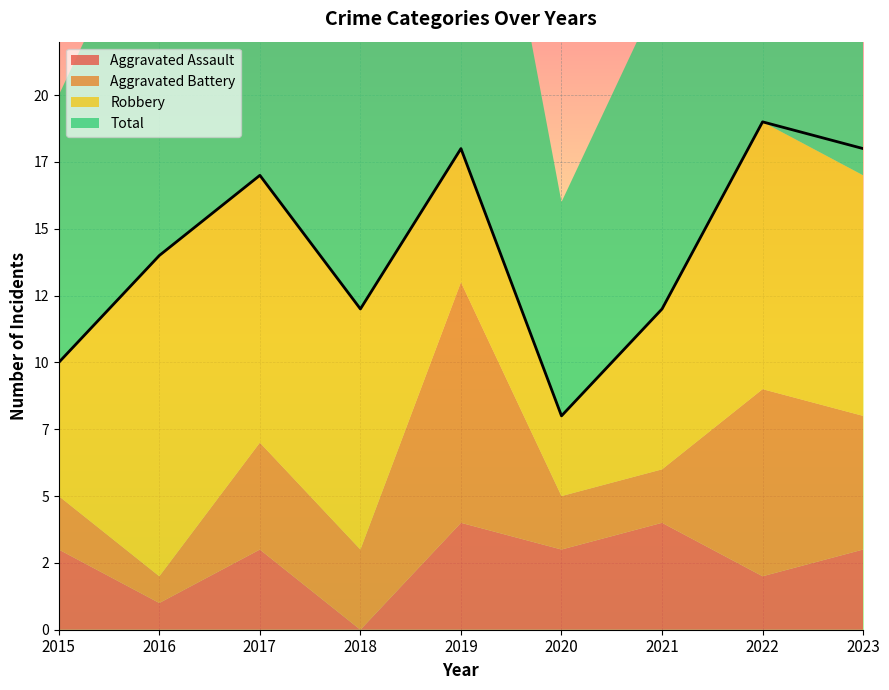

At which label does Aggravated Battery reach its minimum?

2016